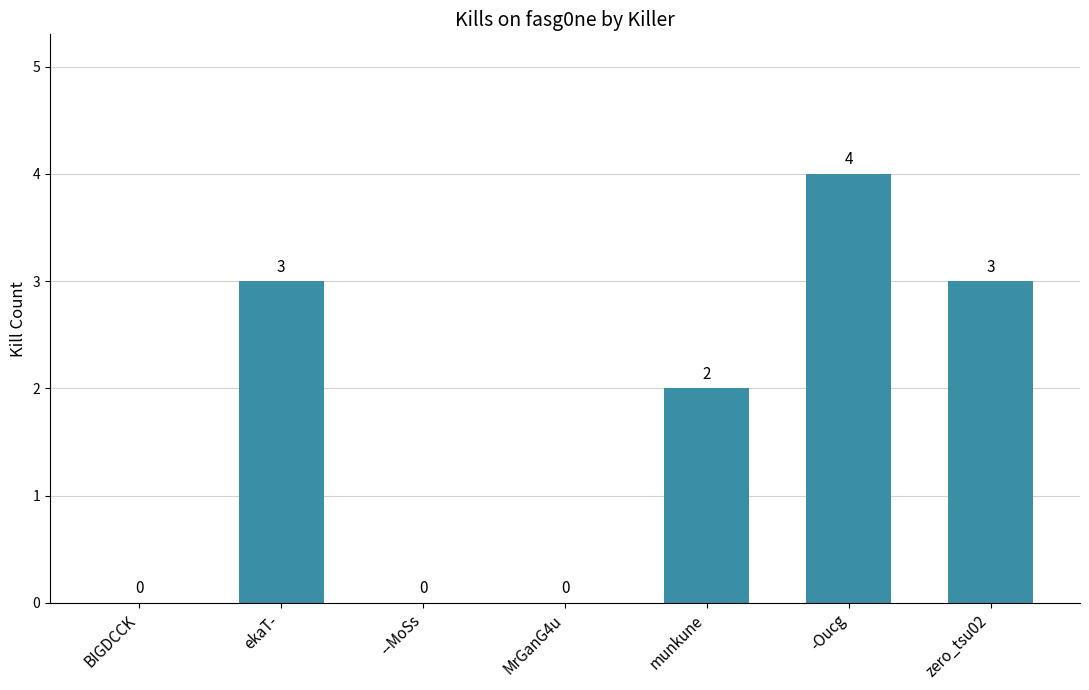

Between ekaT- and MrGanG4u, which is larger?

ekaT-